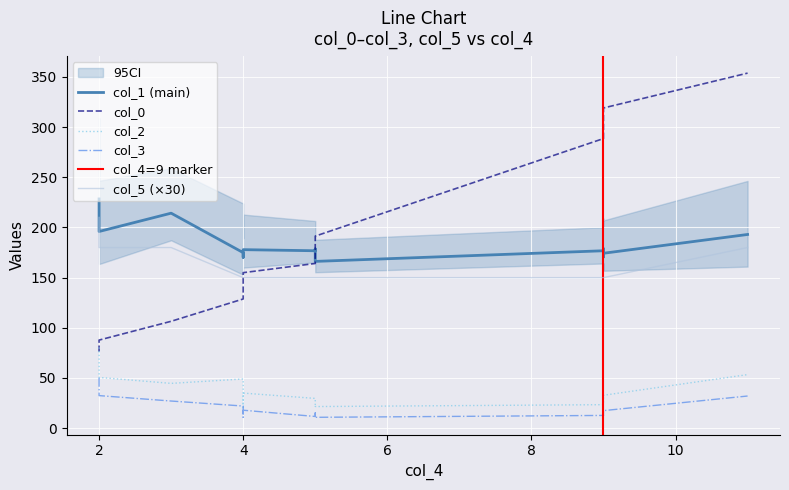

What is the sum of all col_3 values?

287.7